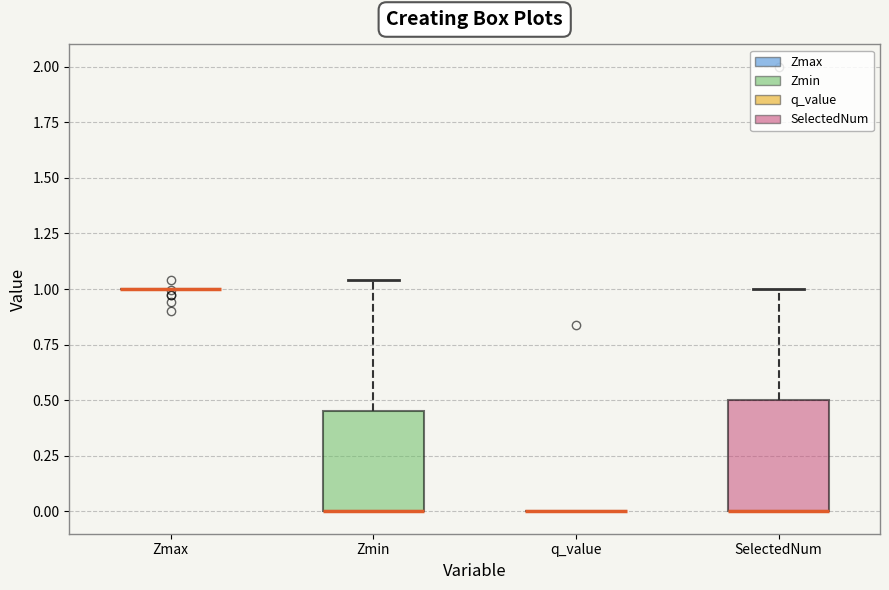

Reading left to right, read every box against the y-axis: the position of its median line, the range the box covers, and the ends of its whiskers. The values are not printed on the chart, so give them approximately, as read against the axis.

Zmax: box collapsed to a line at 1.00, whiskers 1.00 to 1.00
Zmin: median 0.00 (drawn on the box's lower edge), box 0.00 to 0.45, whiskers 0.00 to 1.05
q_value: box collapsed to a line at 0.00, whiskers 0.00 to 0.00
SelectedNum: median 0.00 (drawn on the box's lower edge), box 0.00 to 0.50, whiskers 0.00 to 1.00